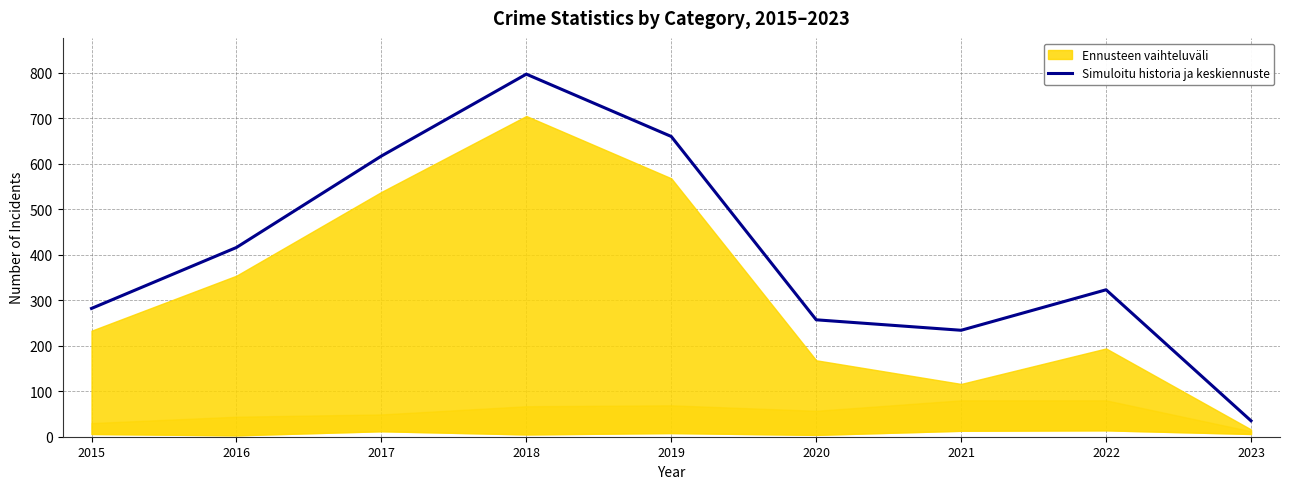

At which category does the chart reach its minimum across all series?

2023